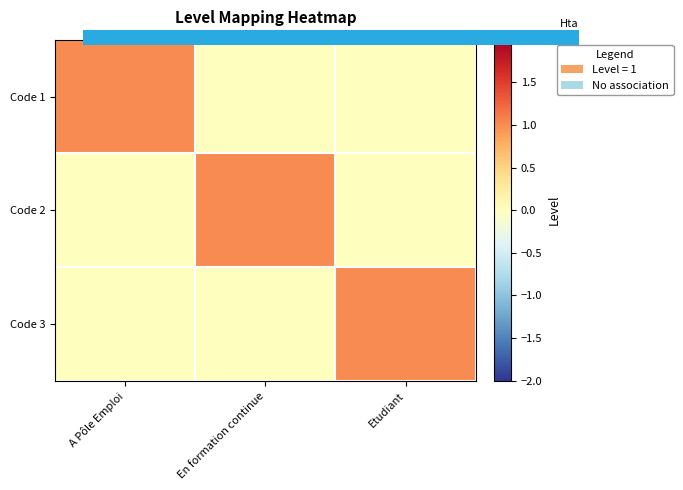

At how many categories does at least one series exceed 0?

3